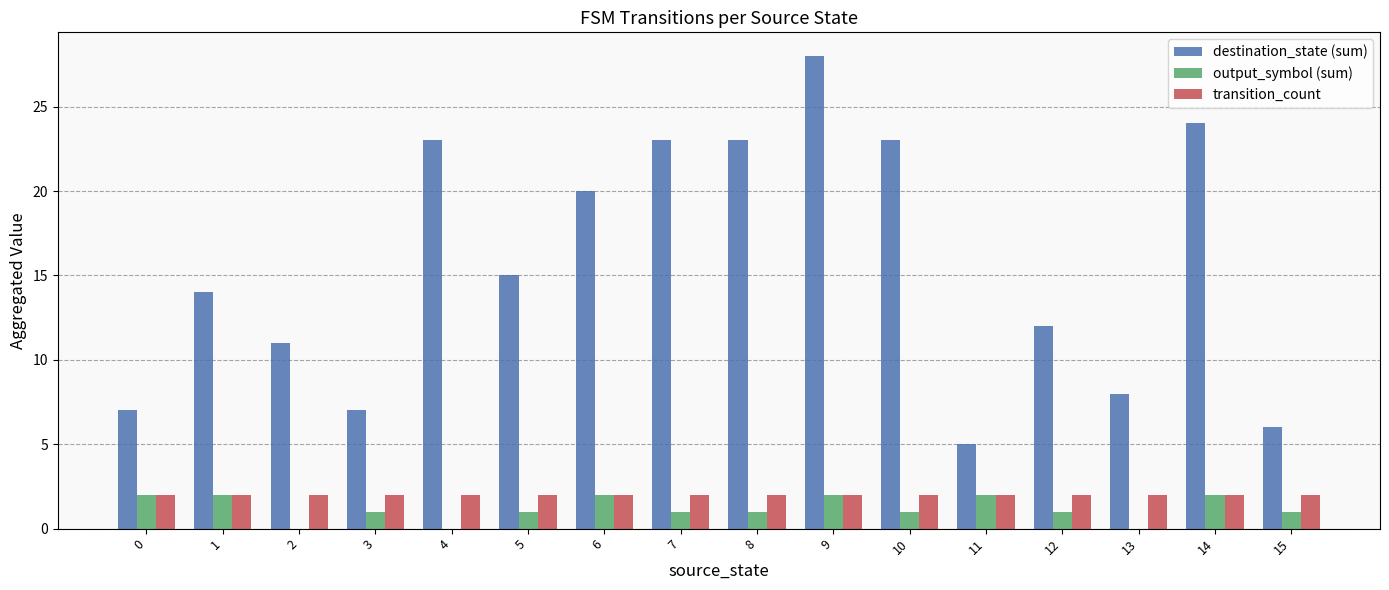

Which series changed the most between 4 and 13?

destination_state (sum)